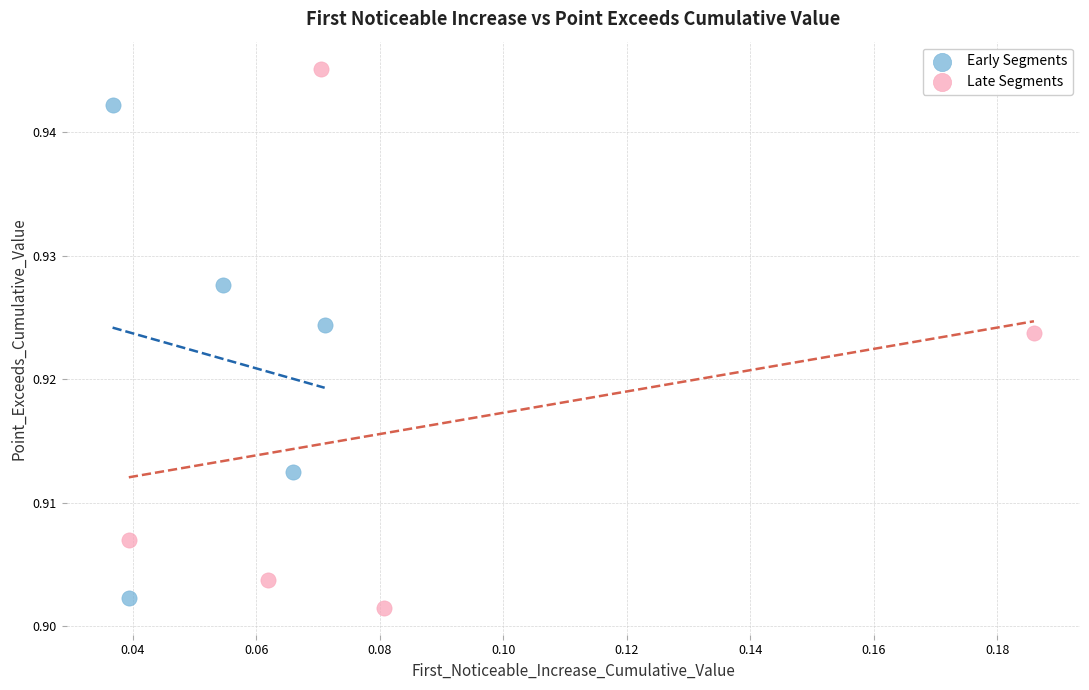

Which series reaches the minimum Y coordinate?

Late Segments